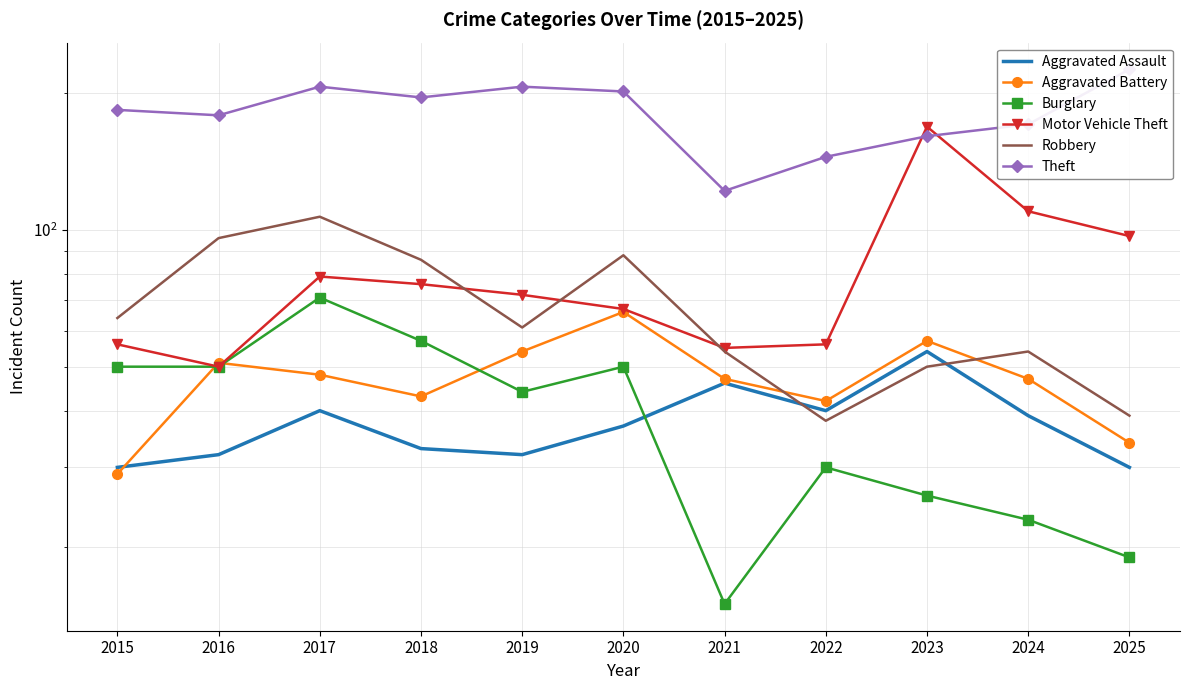

Read the Aggravated Assault value at 2019, to the nearest 5.

30